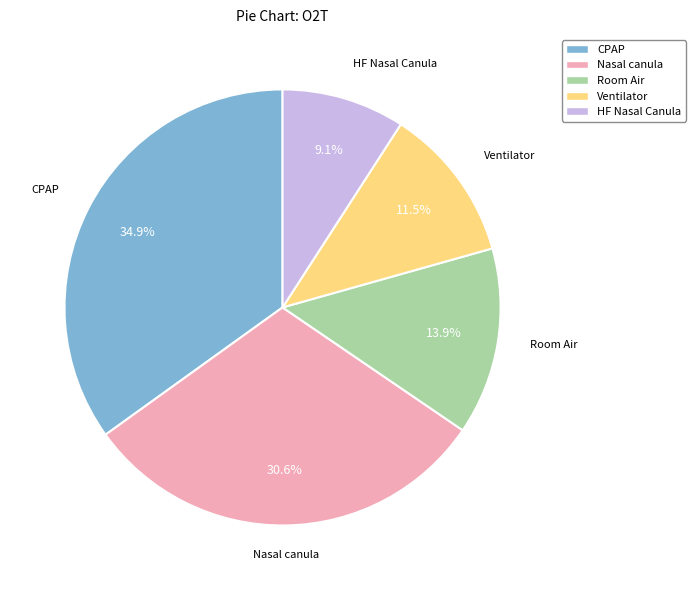

What is the total percentage of Ventilator and CPAP?

46.4%